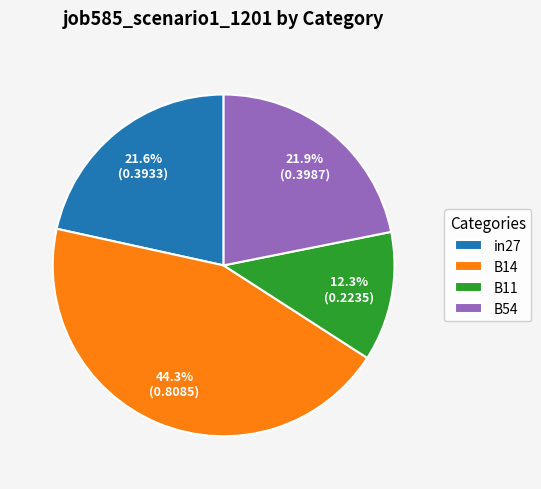

Between B11 and in27, which is larger?

in27